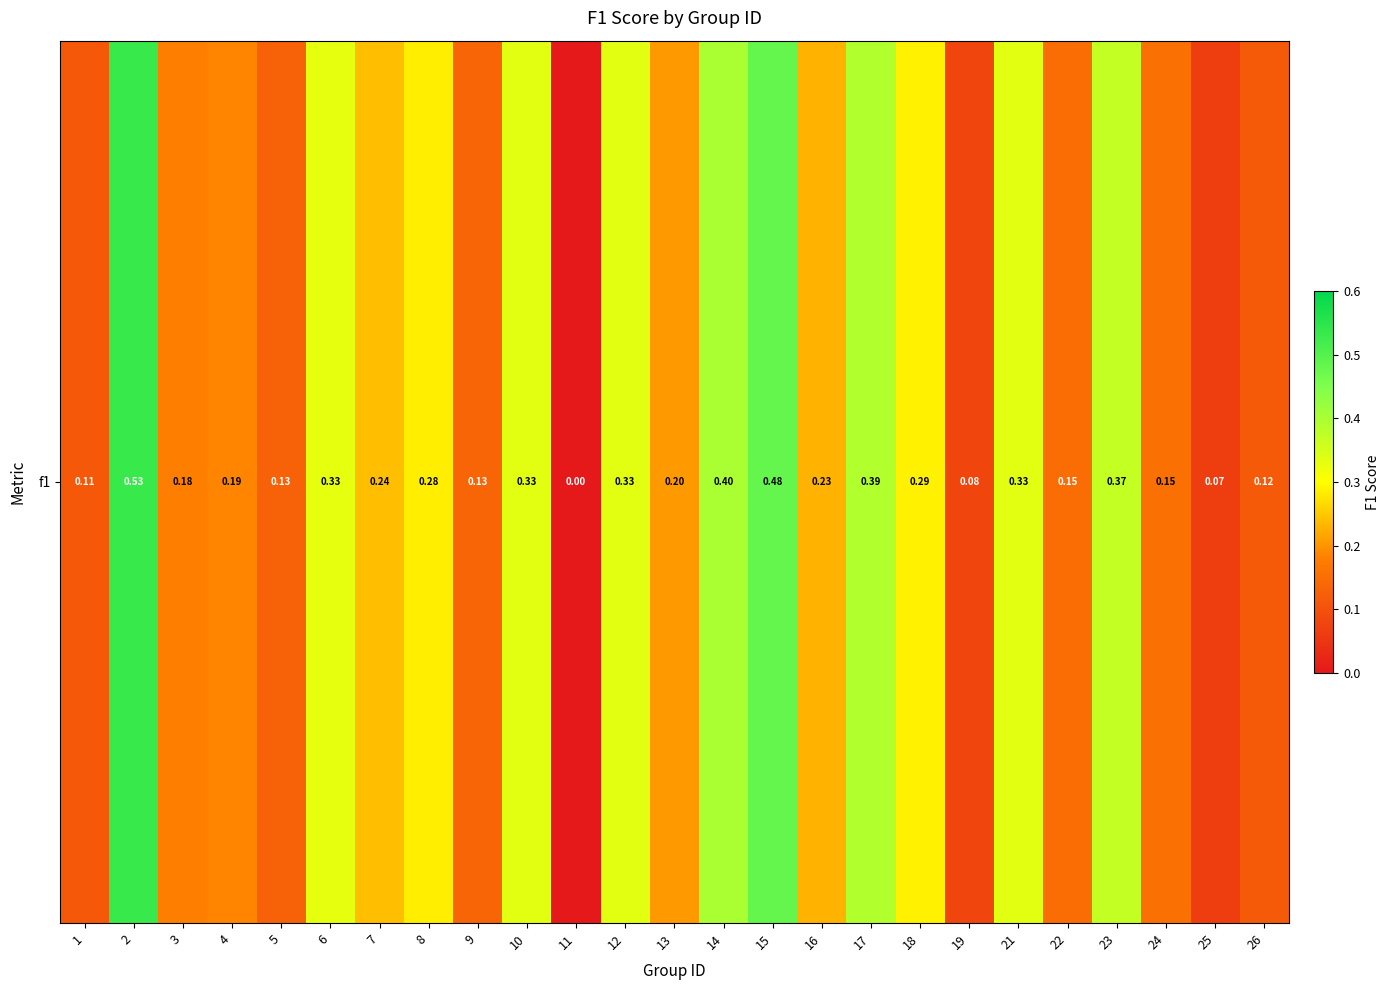

Count the number of data series in this chart.

1